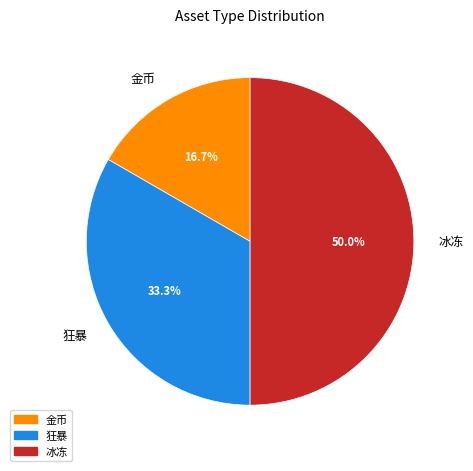

How many slices are in this pie chart?

3